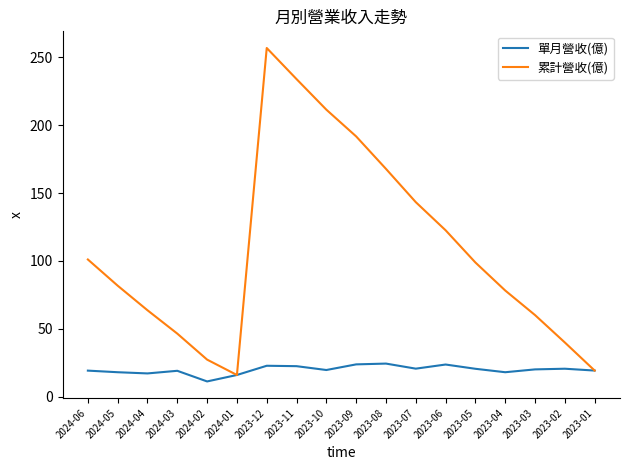

List the series in order of their overall mean, lowest first.

單月營收(億), 累計營收(億)